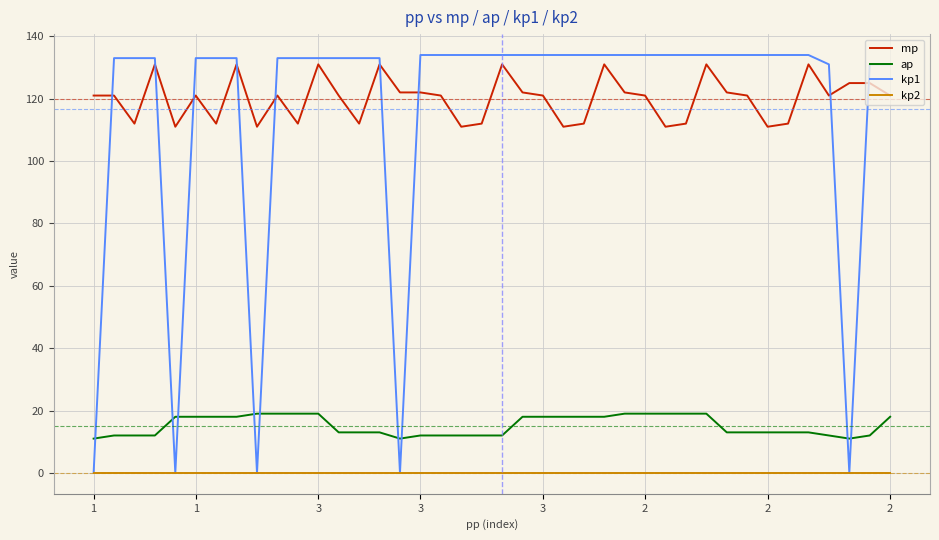

What is the maximum value for ap?

19